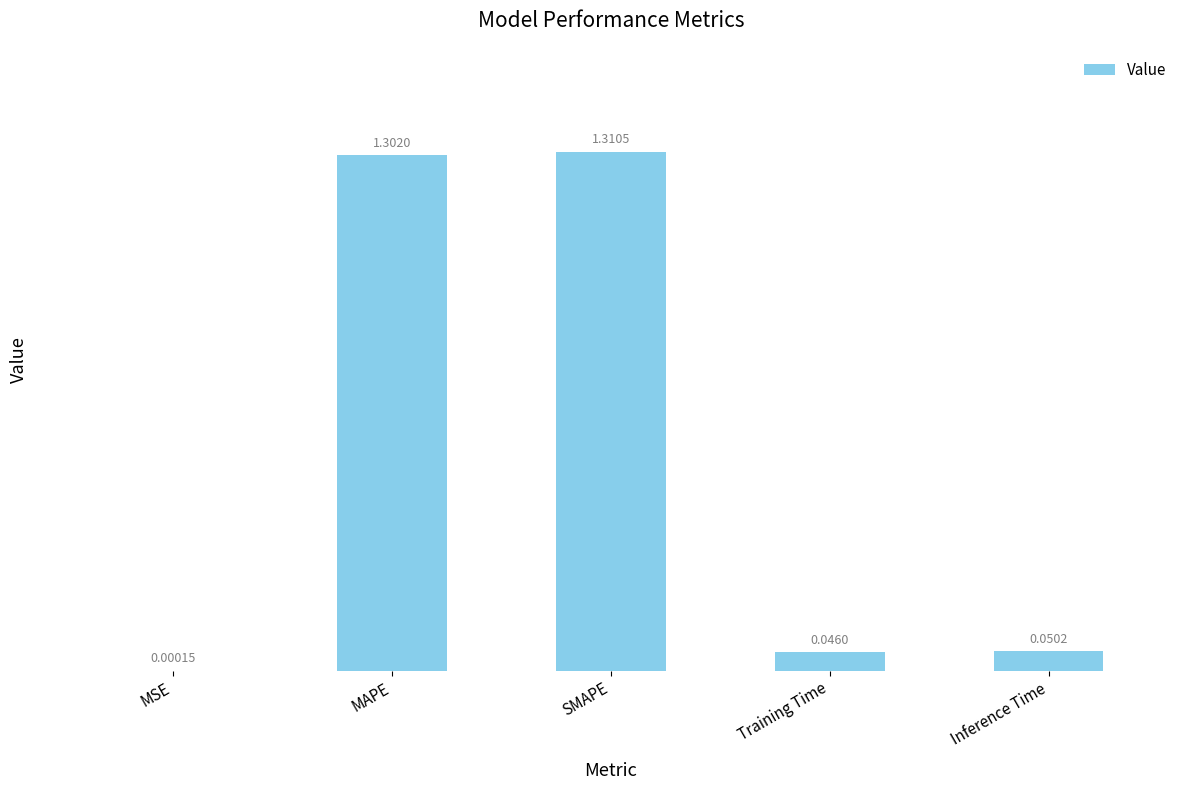

Which has a higher value, Training Time or Inference Time?

Inference Time